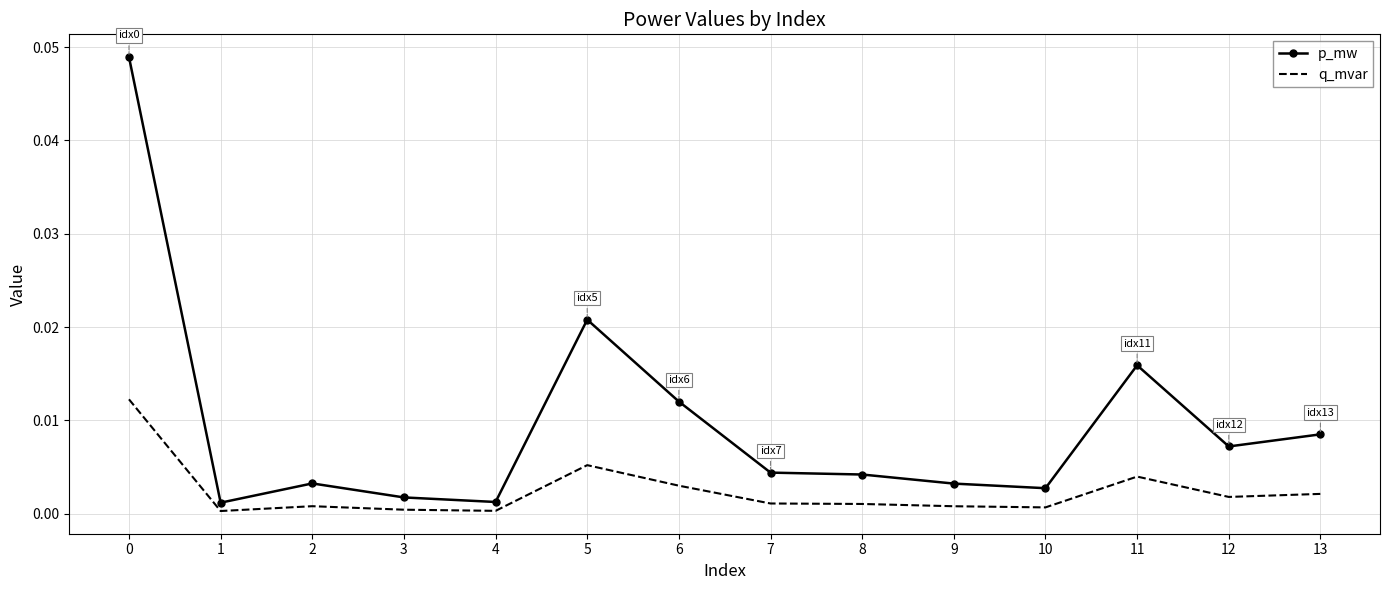

The p_mw series shows 0.0 at 10. True or false?

True